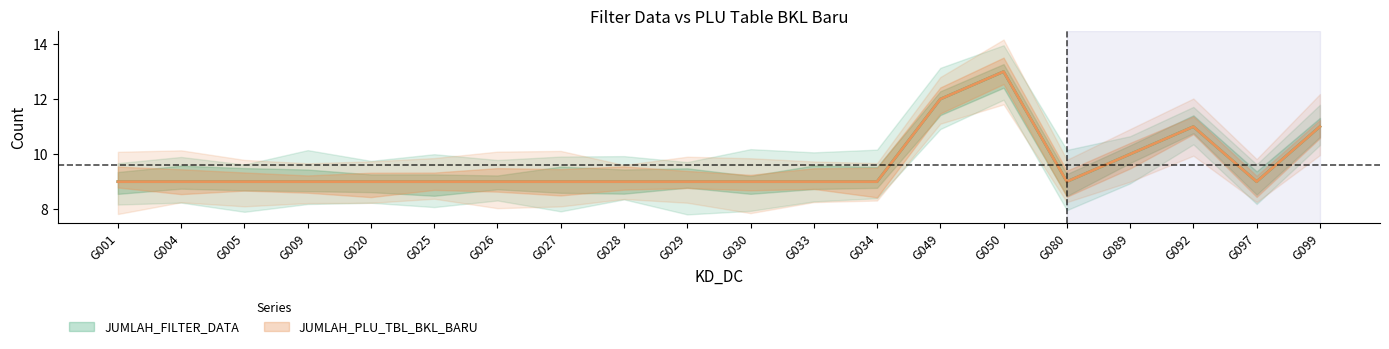

Reading left to right, transcribe all the data shown in this chart.

JUMLAH_FILTER_DATA: 9	9	9	9	9	9	9	9	9	9	9	9	9	12	13	9	10	11	9	11
JUMLAH_PLU_TBL_BKL_BARU: 9	9	9	9	9	9	9	9	9	9	9	9	9	12	13	9	10	11	9	11